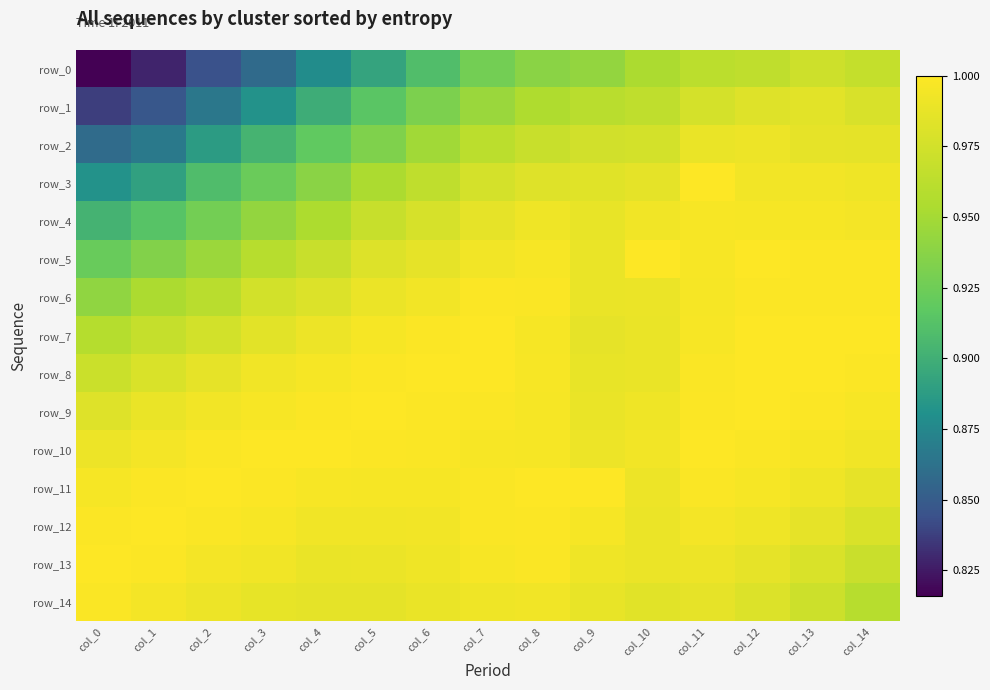

Between col_4 and col_12, which series saw the biggest shift?

row_0